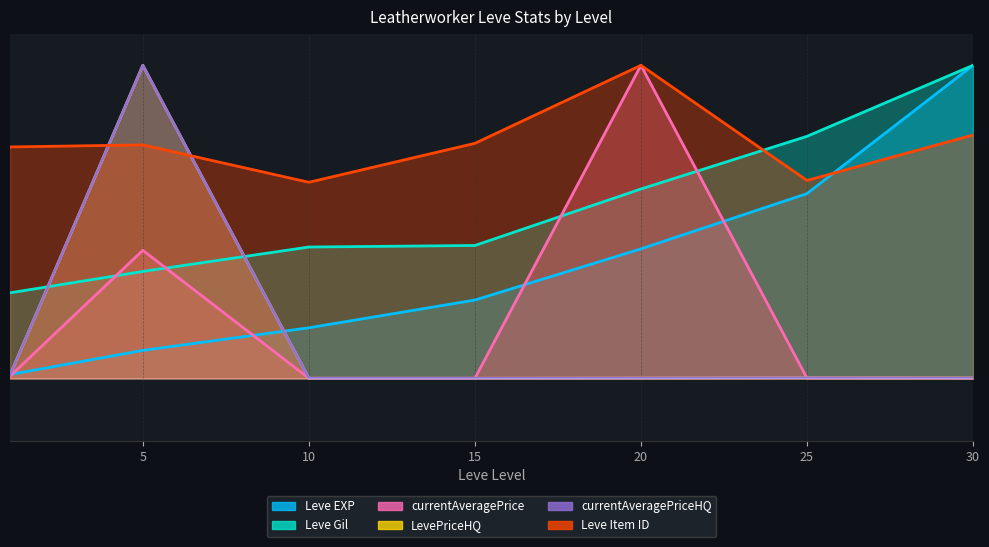

At which label does LevePriceHQ reach its minimum?

10